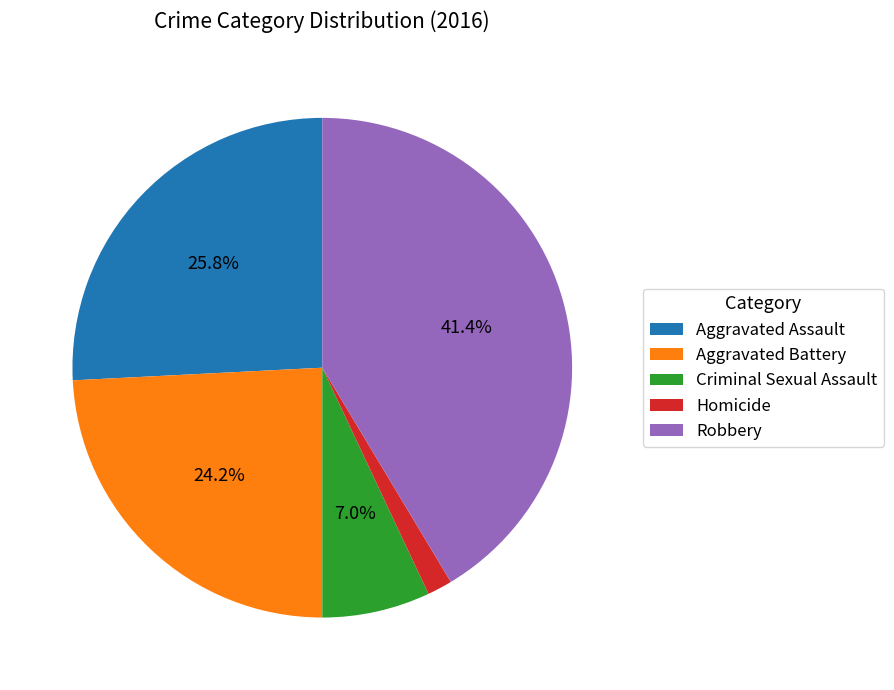

Is there any slice that represents more than half of the pie?

No